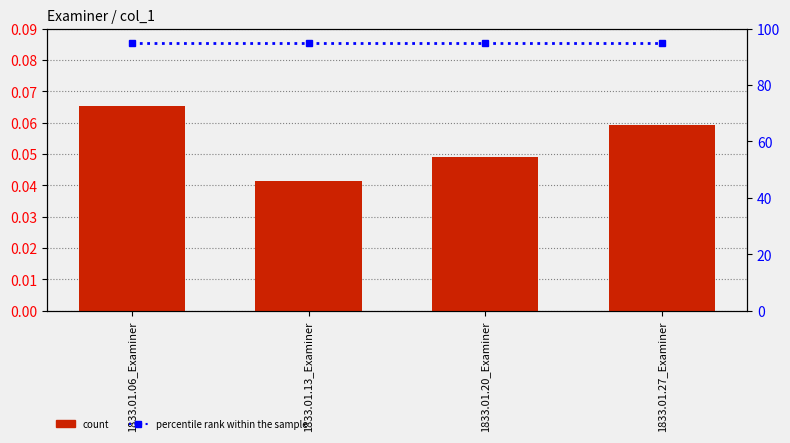

Is it true that percentile rank within the sample equals 52.9 at 1833.01.06_Examiner?

False